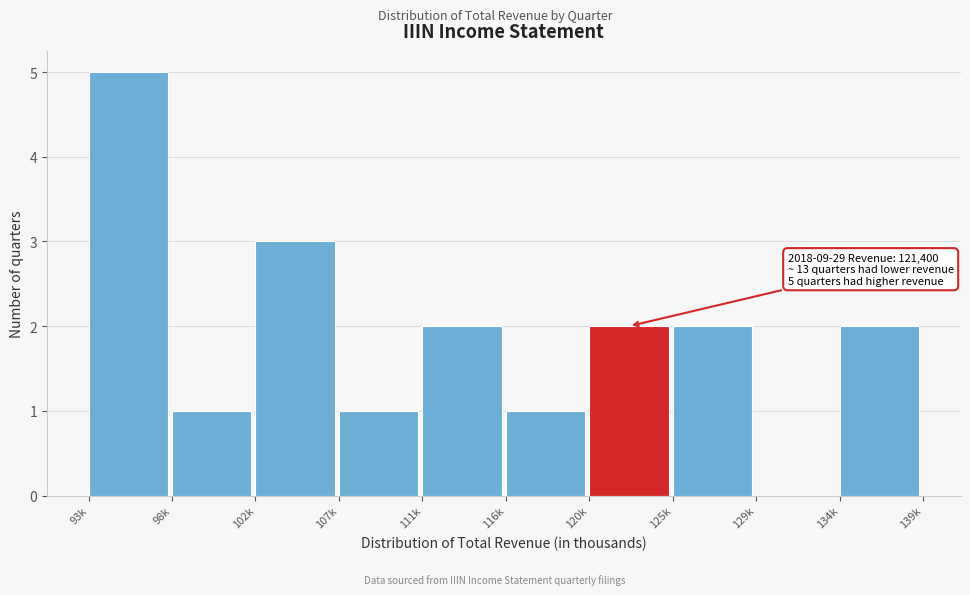

Reading left to right, extract all data points from this chart.

93k=5	98k=1	102k=3	107k=1	111k=2	116k=1	120k=2	125k=2	129k=0	134k=2